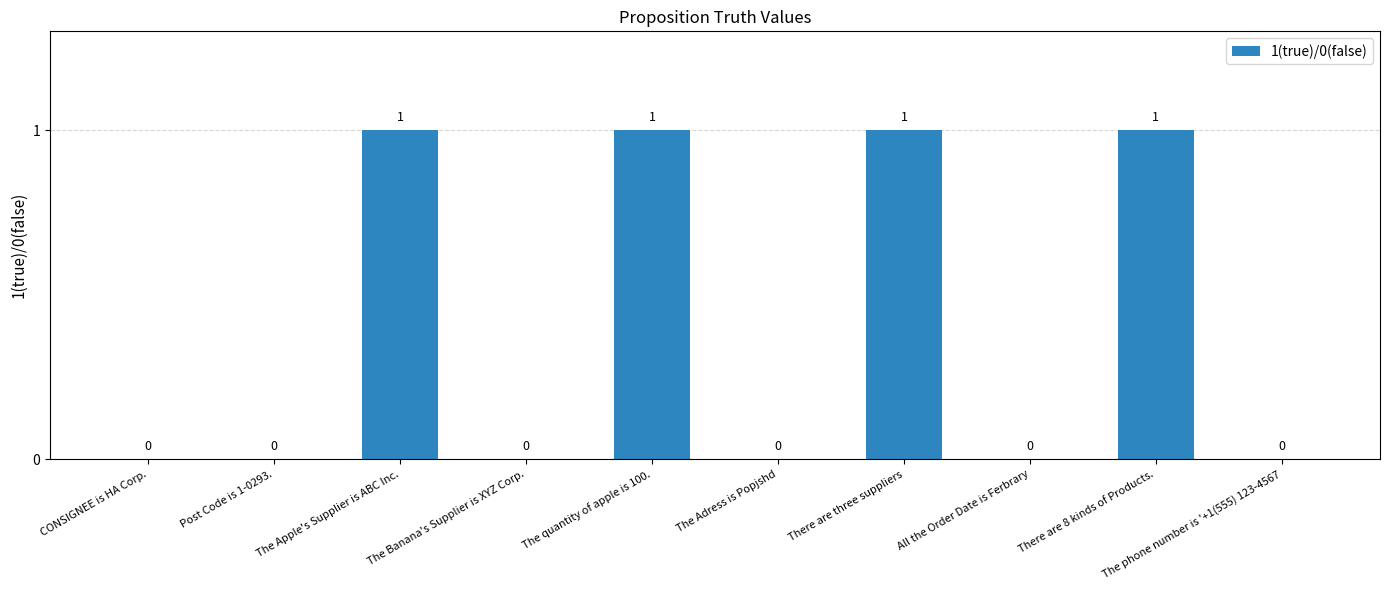

What is the change in value from Post Code is 1-0293. to The Apple's Supplier is ABC Inc.?

+1